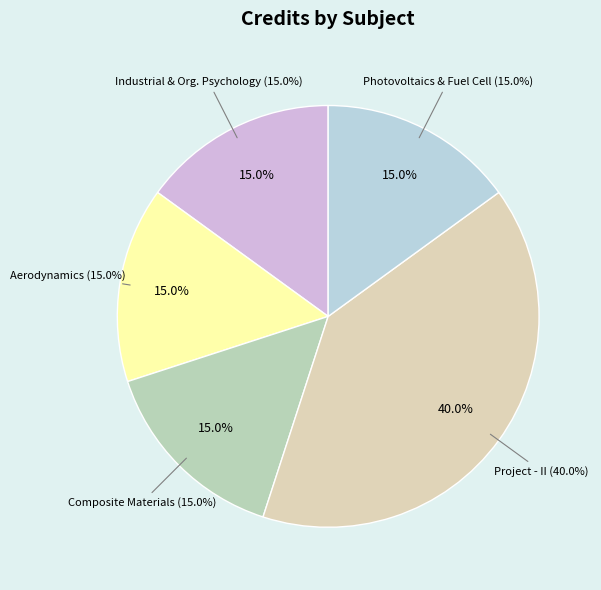

Combined, do Project - II and Aerodynamics account for over 50%?

Yes